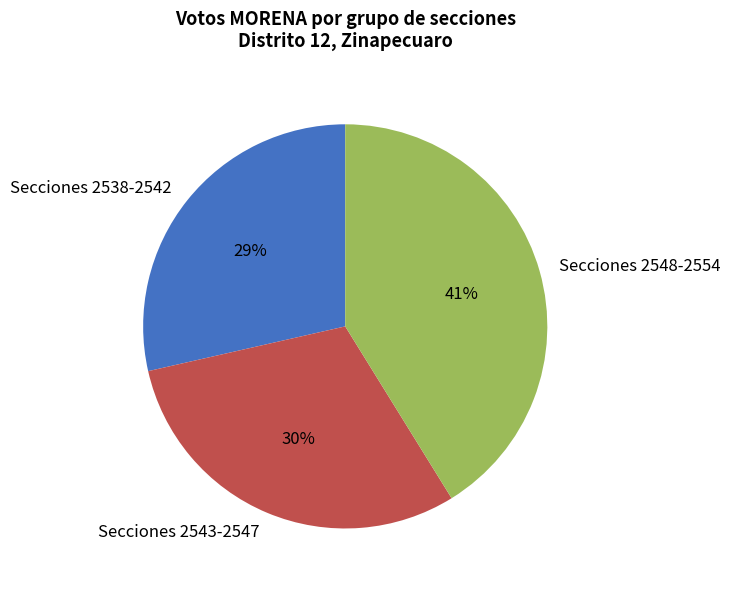

True or false: Secciones 2538-2542 accounts for 29% of the total.

True